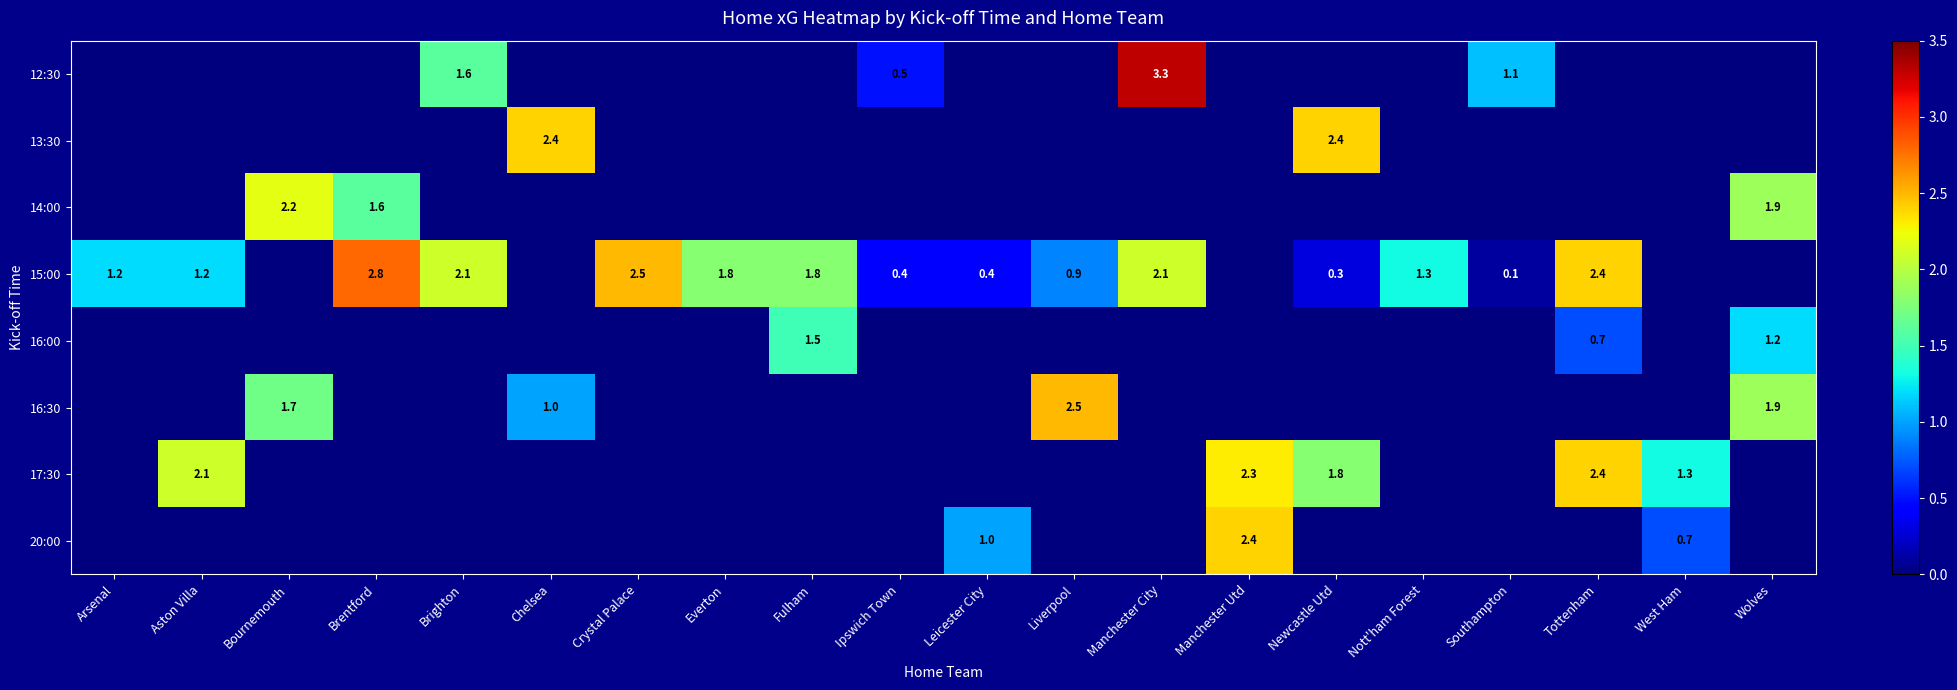

Is it true that 15:00 equals 2.8 at Brentford?

True